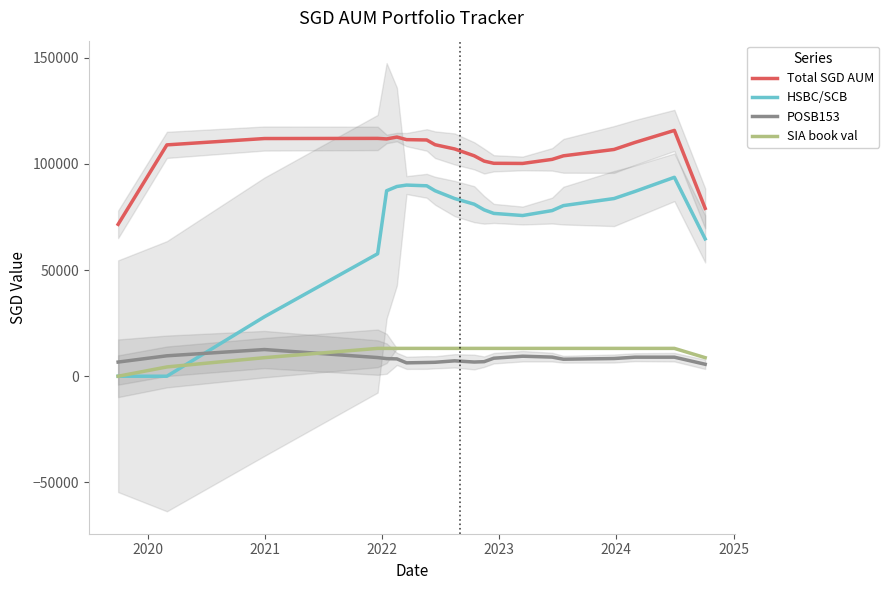

What are all the series names shown in the legend?

Total SGD AUM, HSBC/SCB, POSB153, SIA book val